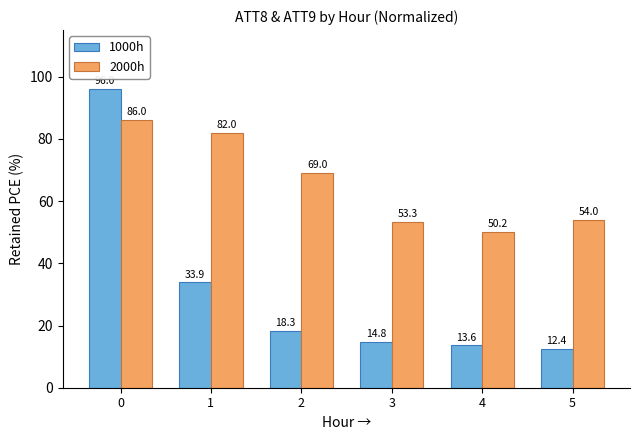

Which series changed the most between 3 and 4?

2000h